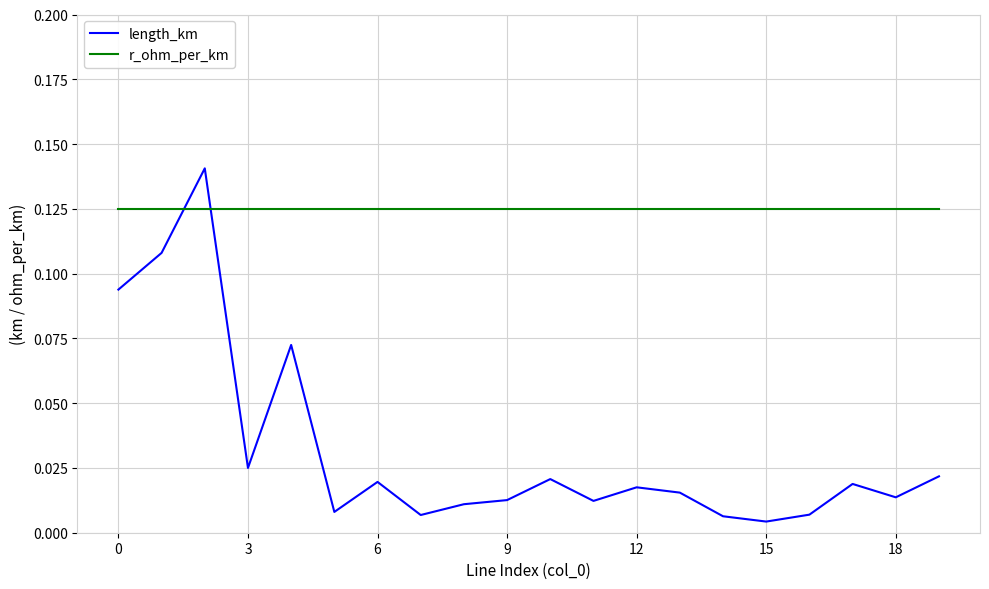

Which series has the widest spread of values?

length_km